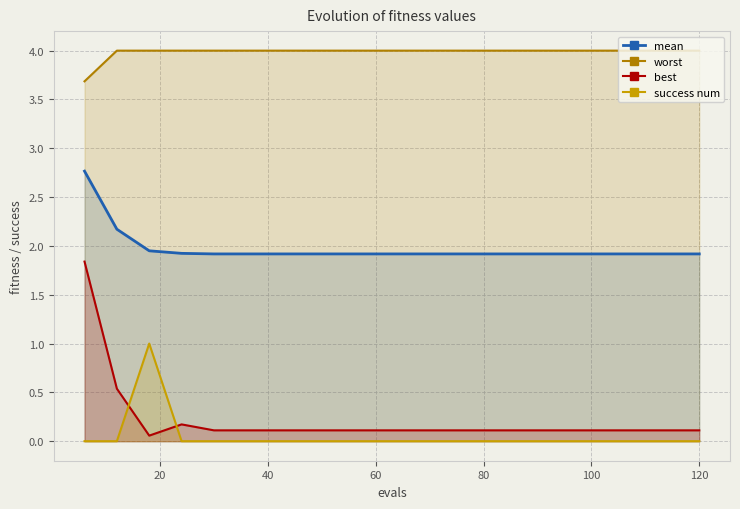

Which series has the largest total across all categories?

worst